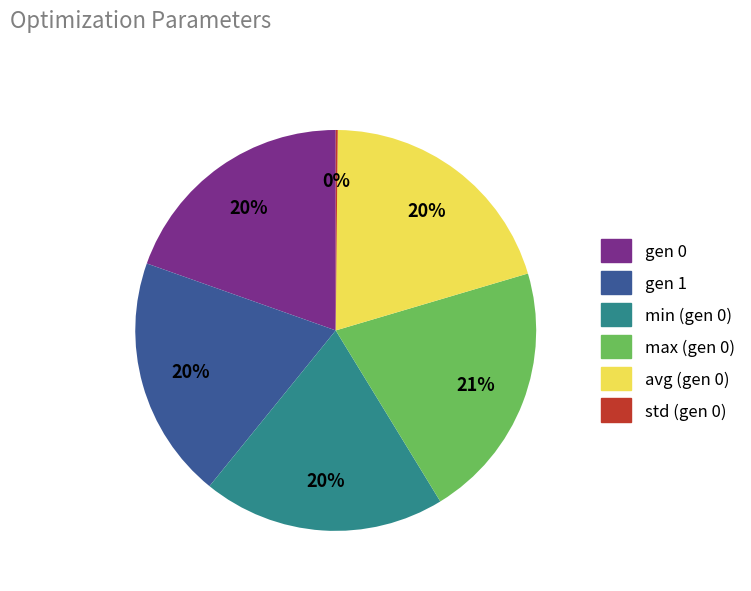

The min (gen 0) slice represents 5% of the pie. True or false?

False